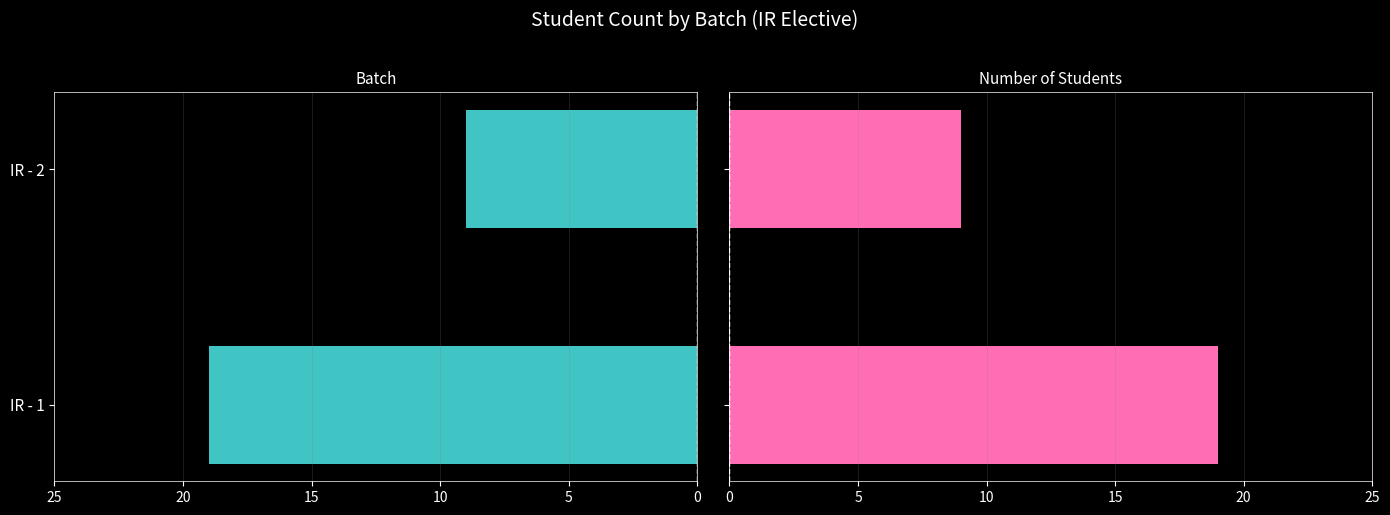

What is the smallest value displayed?

9